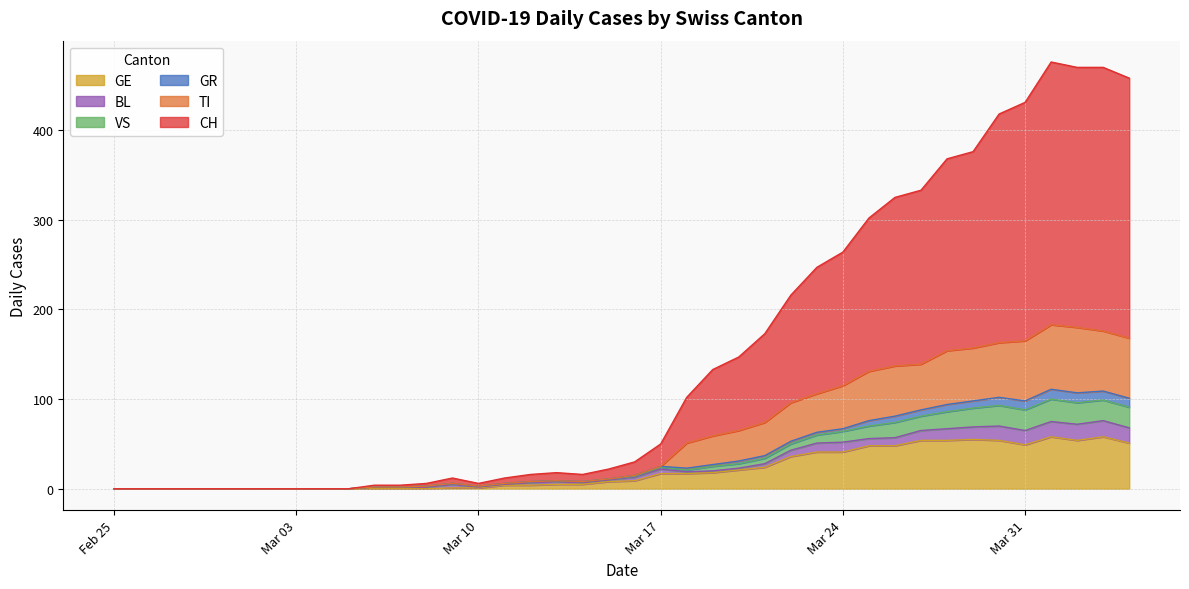

How many interior local peaks does the CH series have?

3